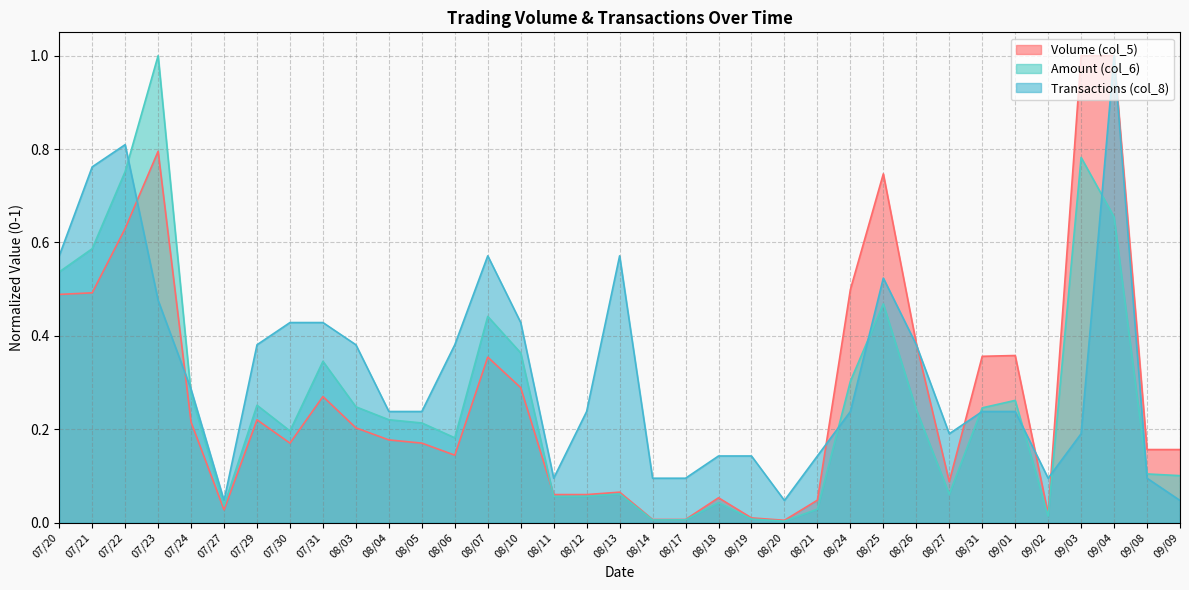

What is the average value of the Transactions (col_8) series?

0.3